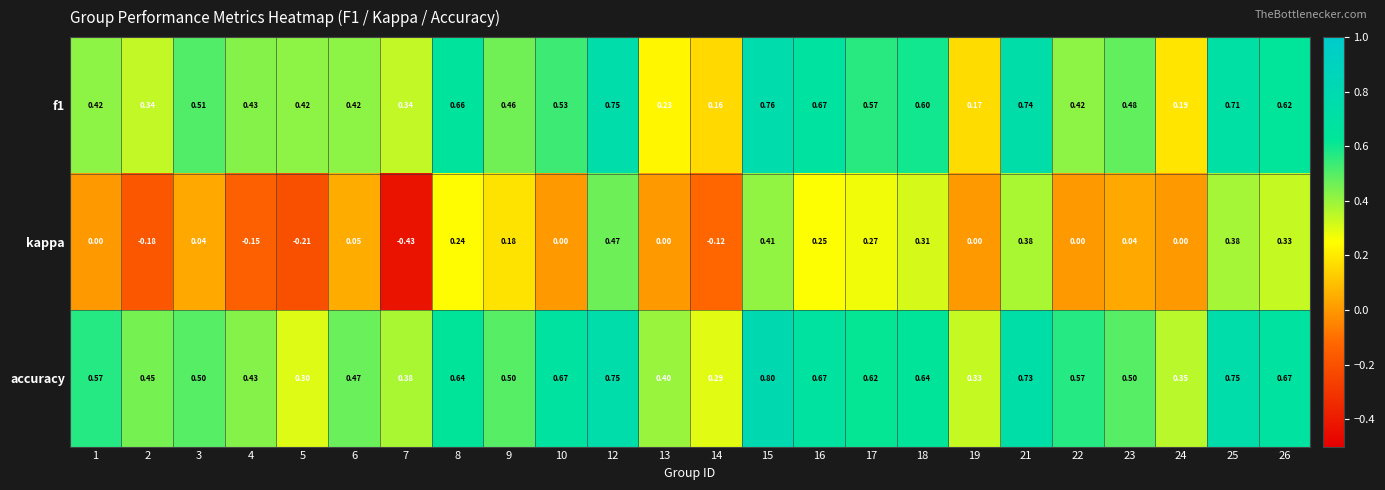

Which series has the largest total across all categories?

accuracy